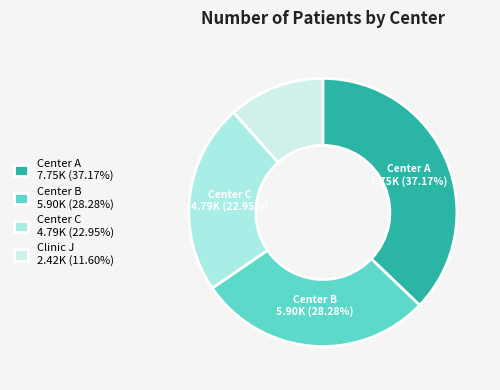

Is Clinic J the majority of the pie?

No